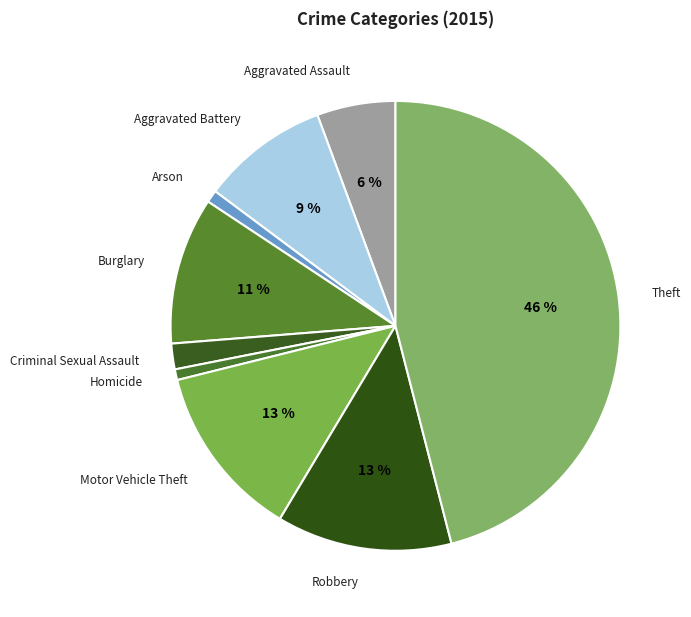

How many segments does this pie chart have?

9